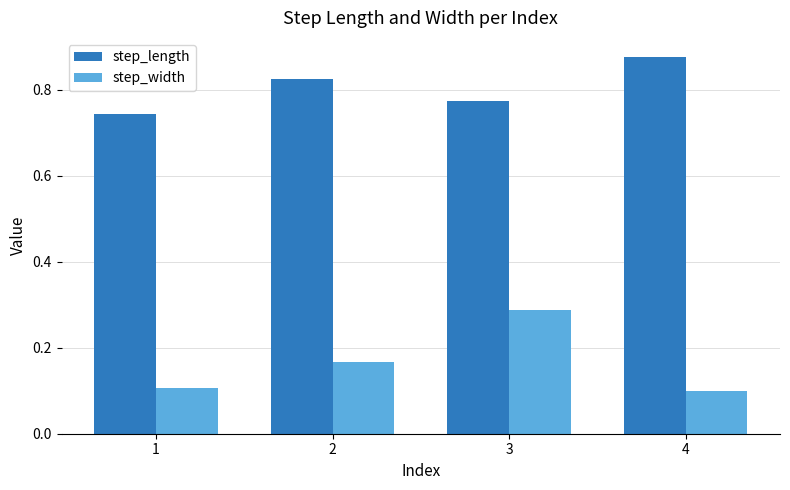

Which label corresponds to the smallest value in the chart?

4